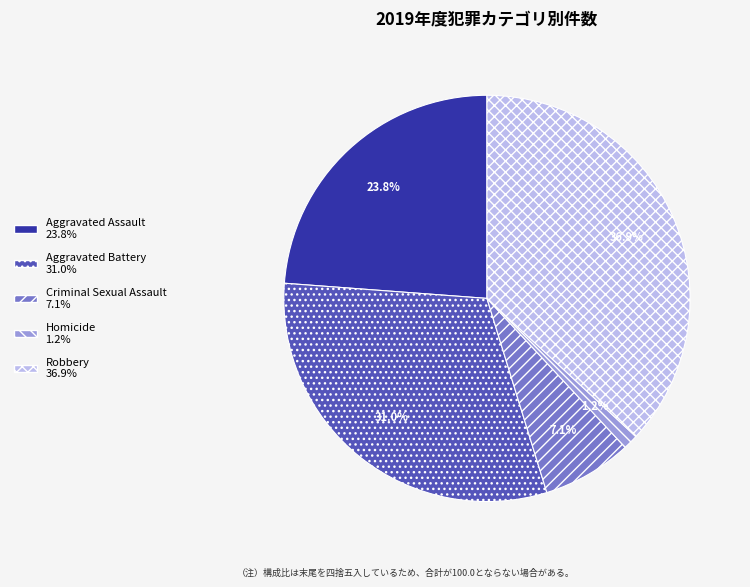

Approximately how many times larger is the value at Aggravated Assault compared to Aggravated Battery?

0.8